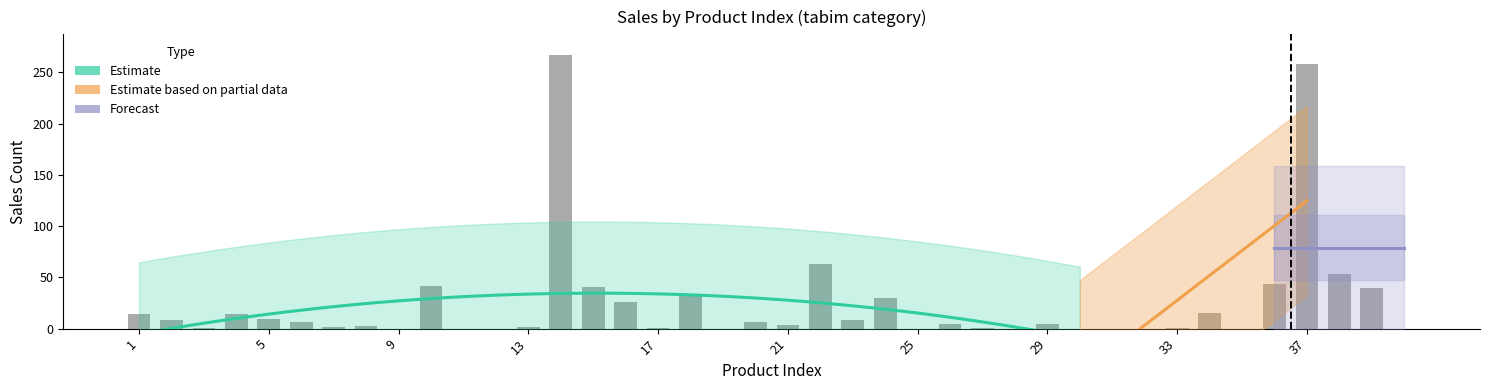

Rank the categories by value from highest to lowest.

14, 37, 22, 38, 36, 10, 15, 39, 18, 24, 16, 34, 1, 4, 5, 2, 23, 6, 20, 26, 29, 21, 8, 7, 13, 3, 17, 27, 33, 9, 11, 12, 19, 25, 28, 30, 31, 32, 35, 40